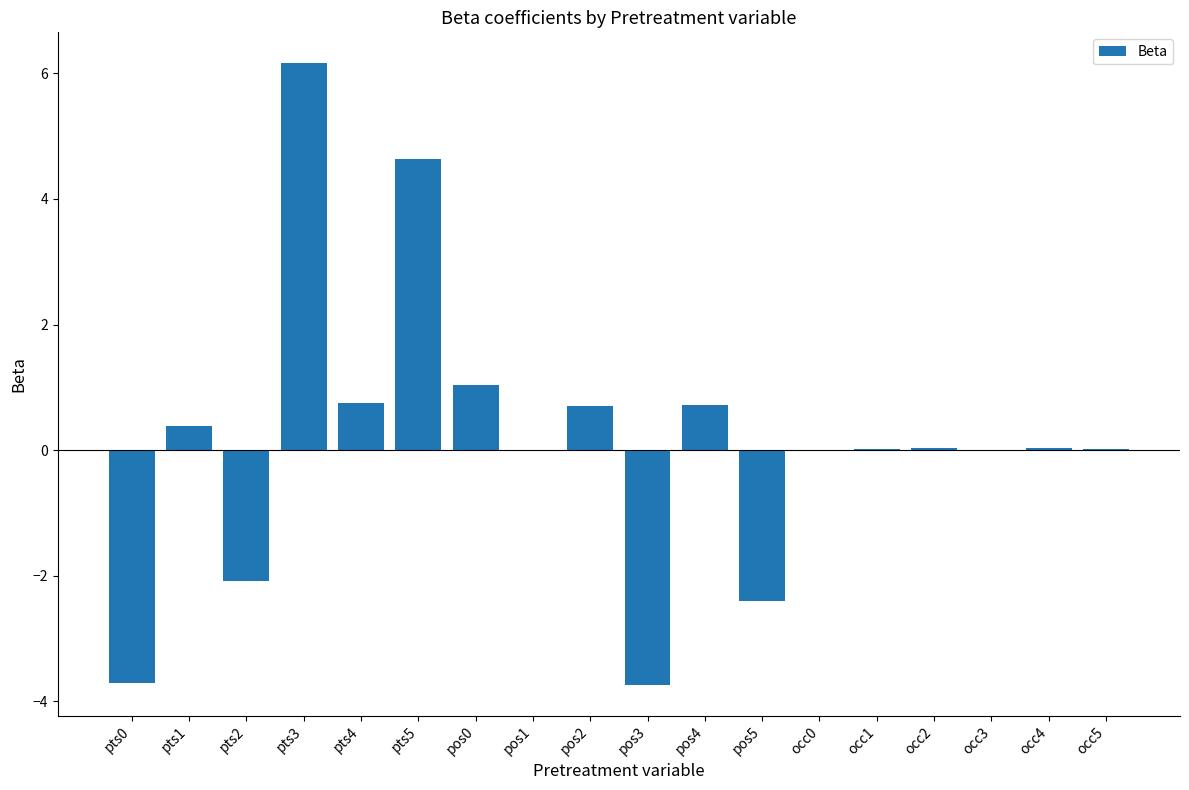

Which category has the highest value across all series?

pts3